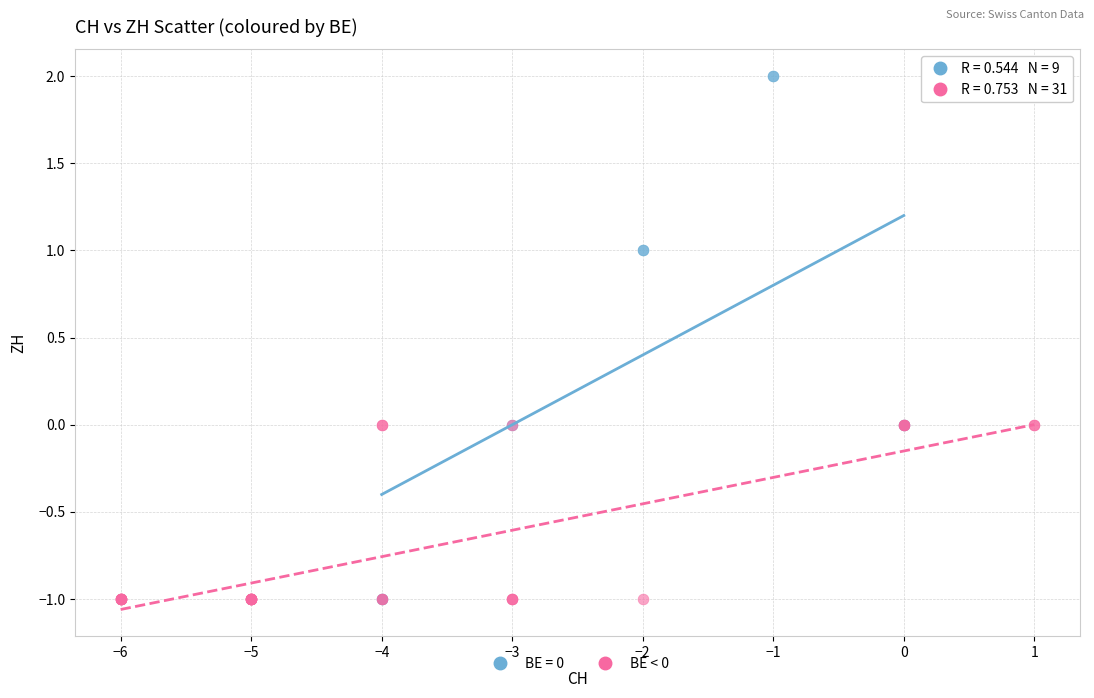

Which series contains the highest Y value?

BE = 0